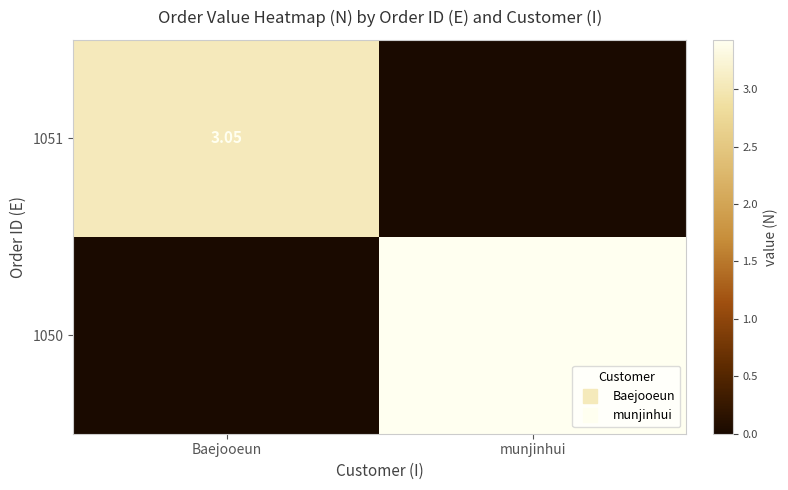

The value of 1051 at Baejooeun is 3.0. True or false?

True